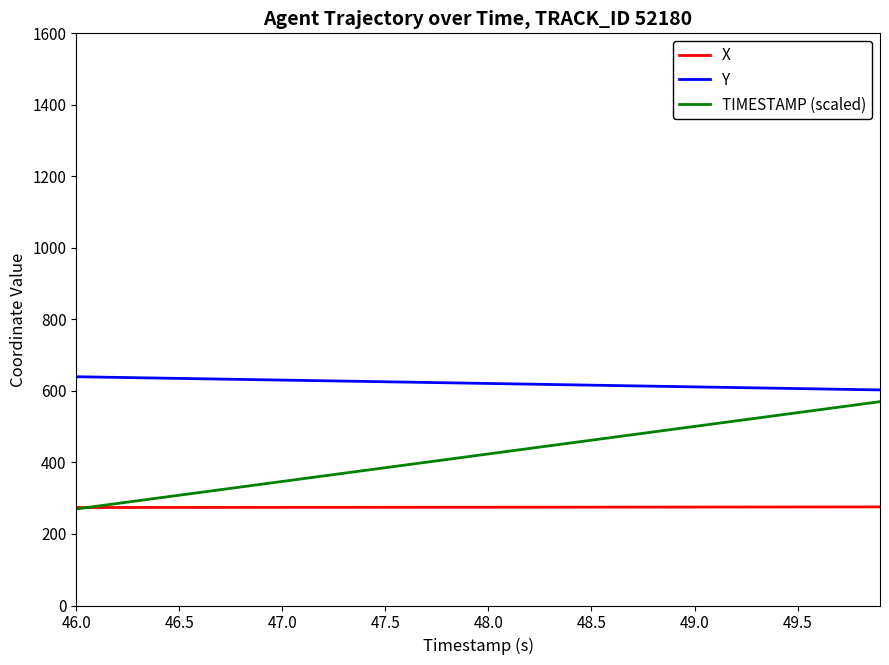

What is the minimum value shown in the chart?

270.0